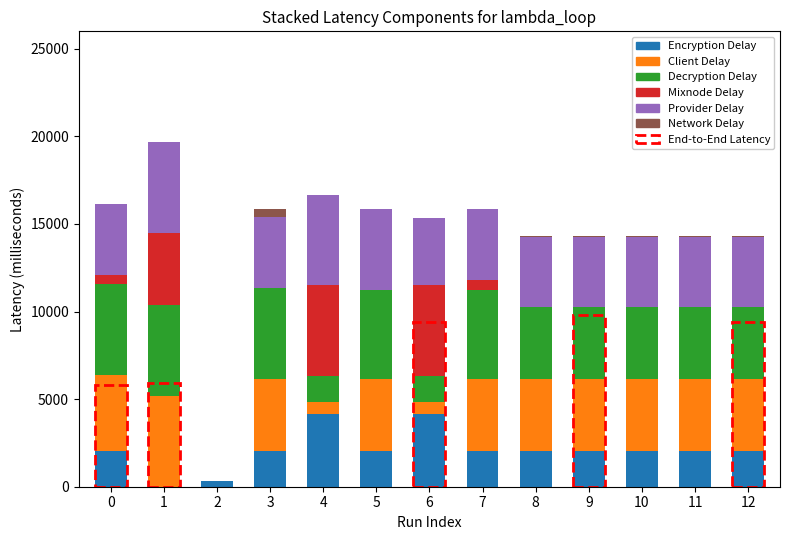

How many categories are shown in the chart?

13